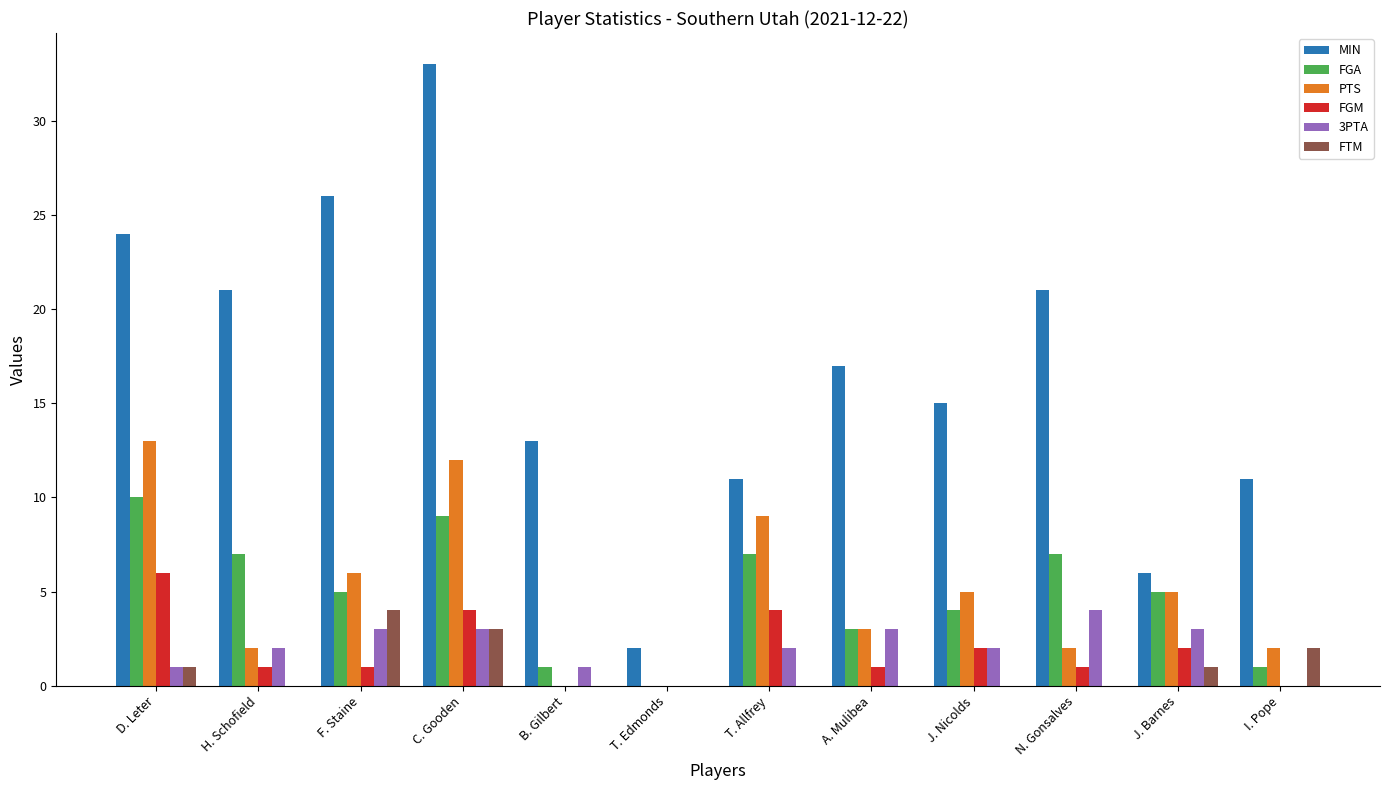

Between D. Leter and F. Staine, which series saw the biggest shift?

PTS